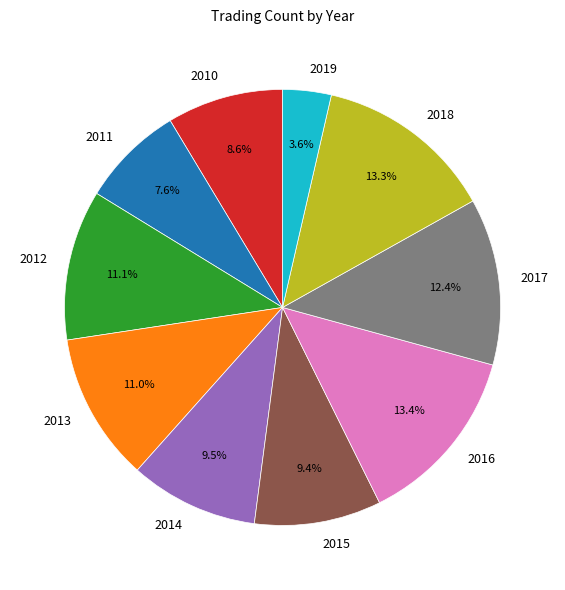

To the nearest percent, what is the combined percentage of 2016 and 2015?

23%